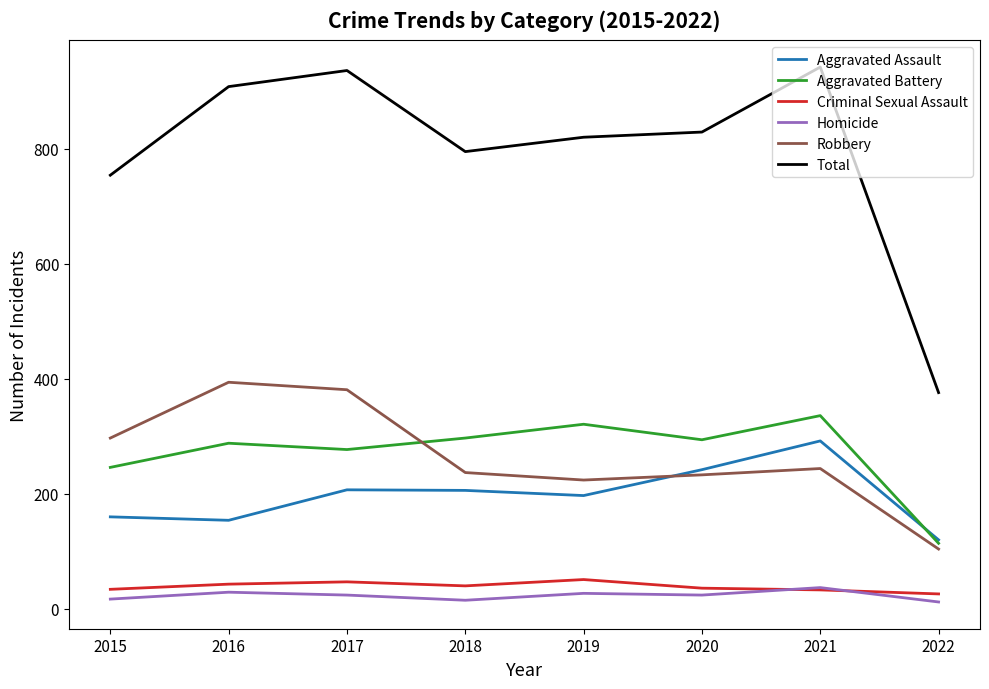

What is the sum of the Robbery values at 2018 and 2021?

481